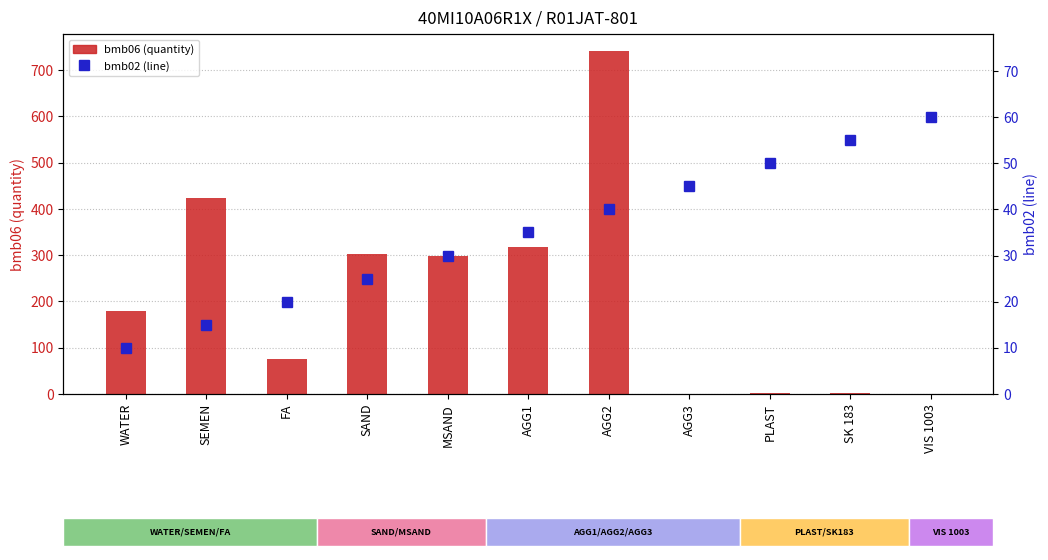

What are all the series names shown in the legend?

bmb06 (quantity), bmb02 (line)